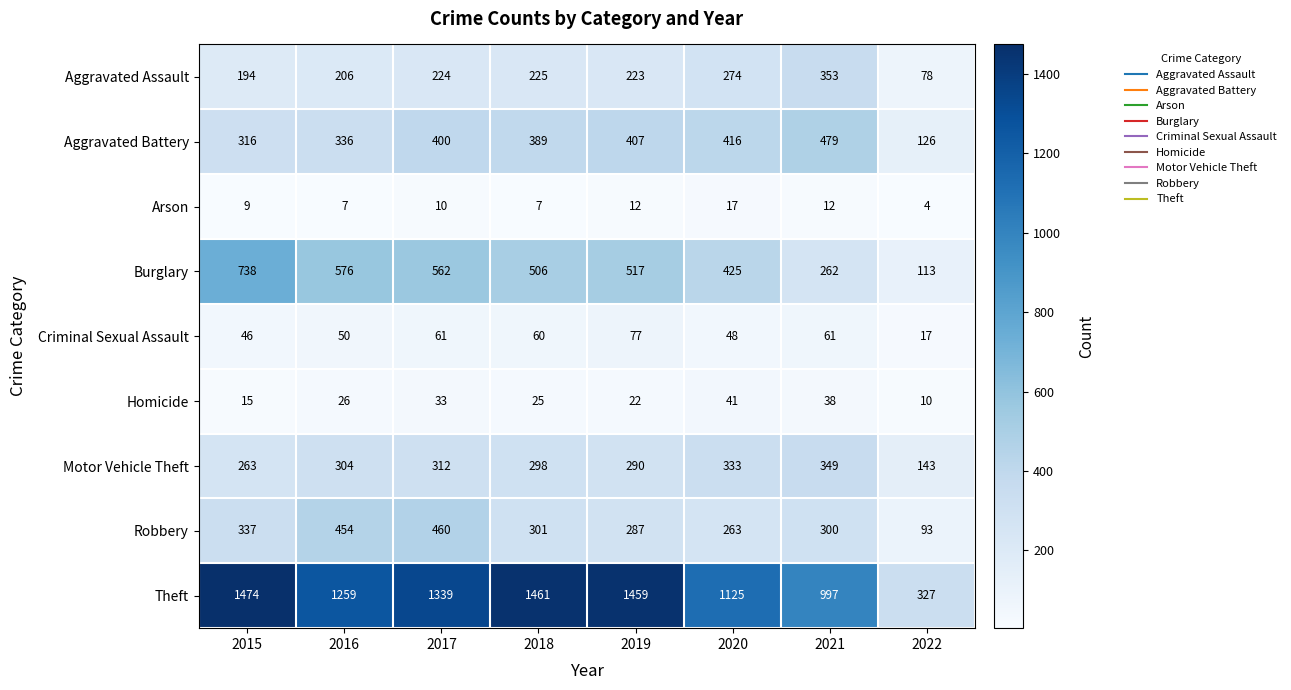

Is it true that Theft equals 577 at 2018?

False